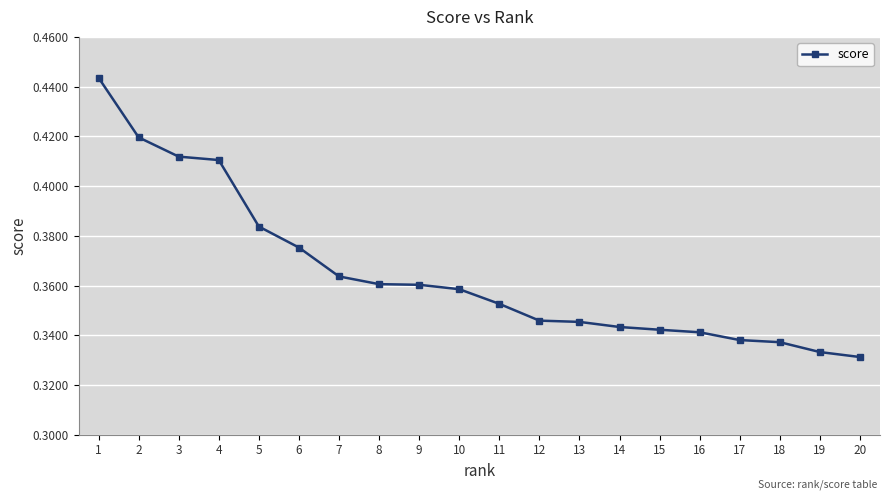

True or false: the data shows 0.6 at 12.

False